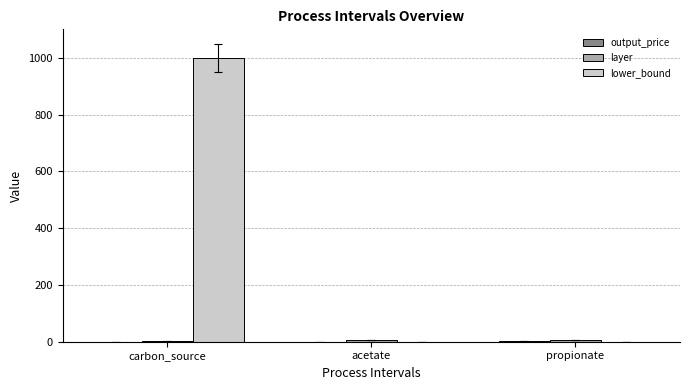

The value of lower_bound at carbon_source is 232.3. True or false?

False